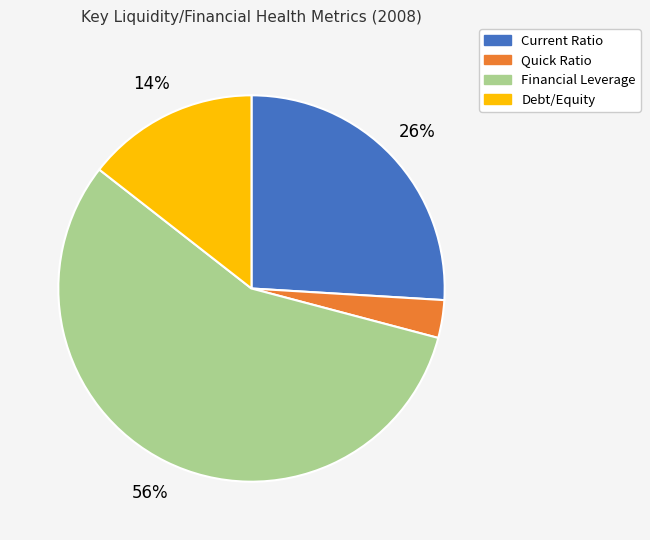

The Quick Ratio slice represents 3% of the pie. True or false?

True